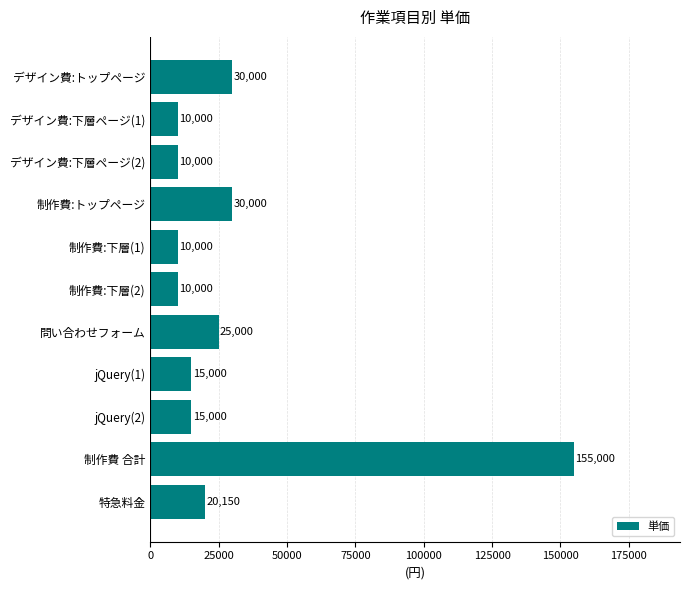

What is the ratio of the value at 制作費 合計 to the value at jQuery(1)?

10.3